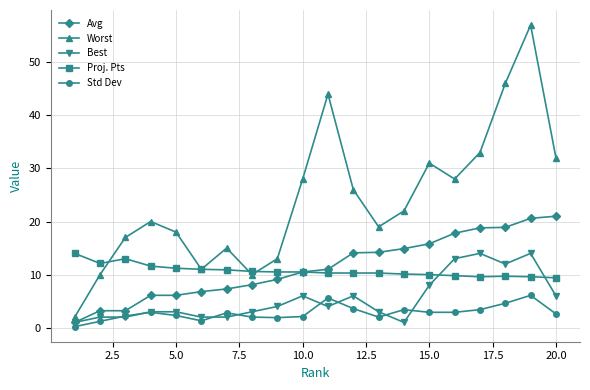

True or false: Best has more than 1 interior local peaks.

True